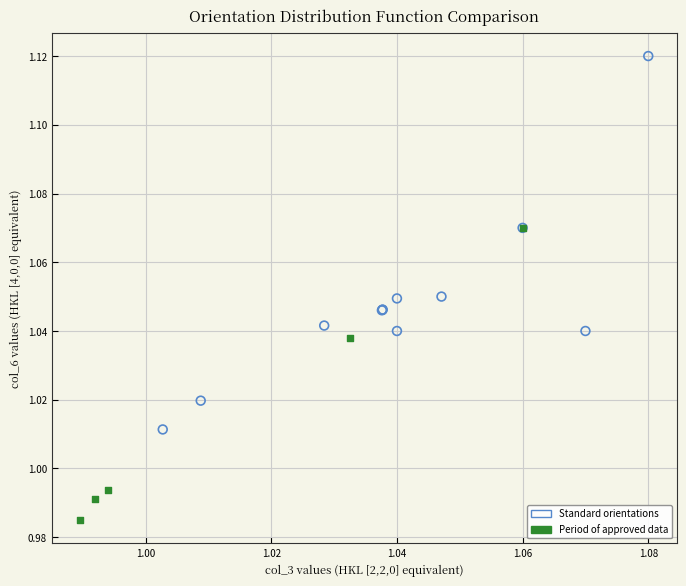

Which series has the largest Y range (max minus min)?

Standard orientations